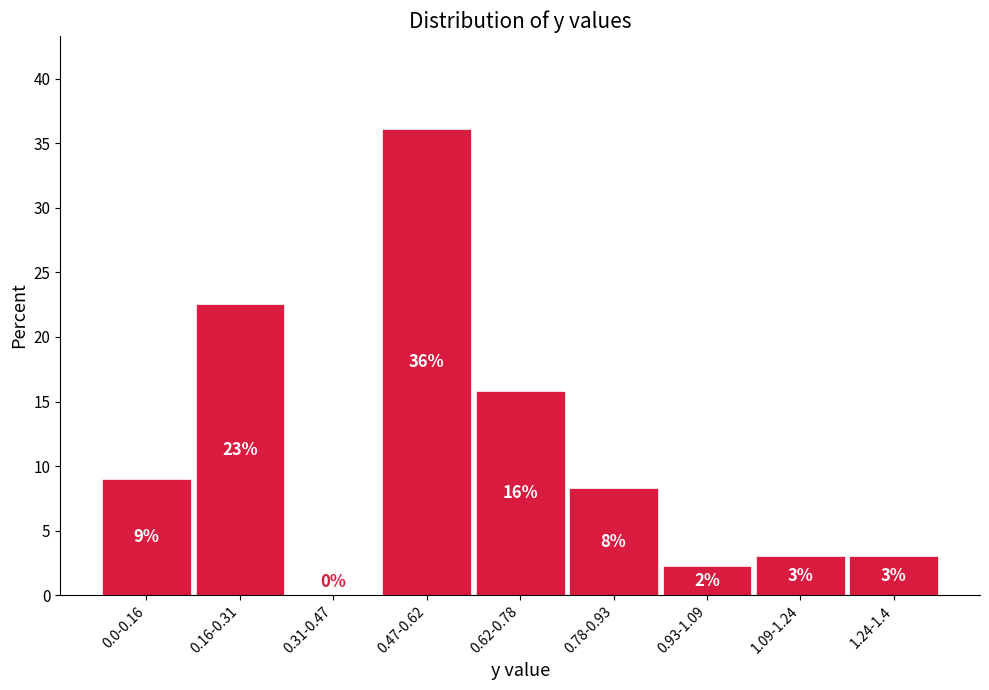

Which category has the highest value across all series?

0.47-0.62